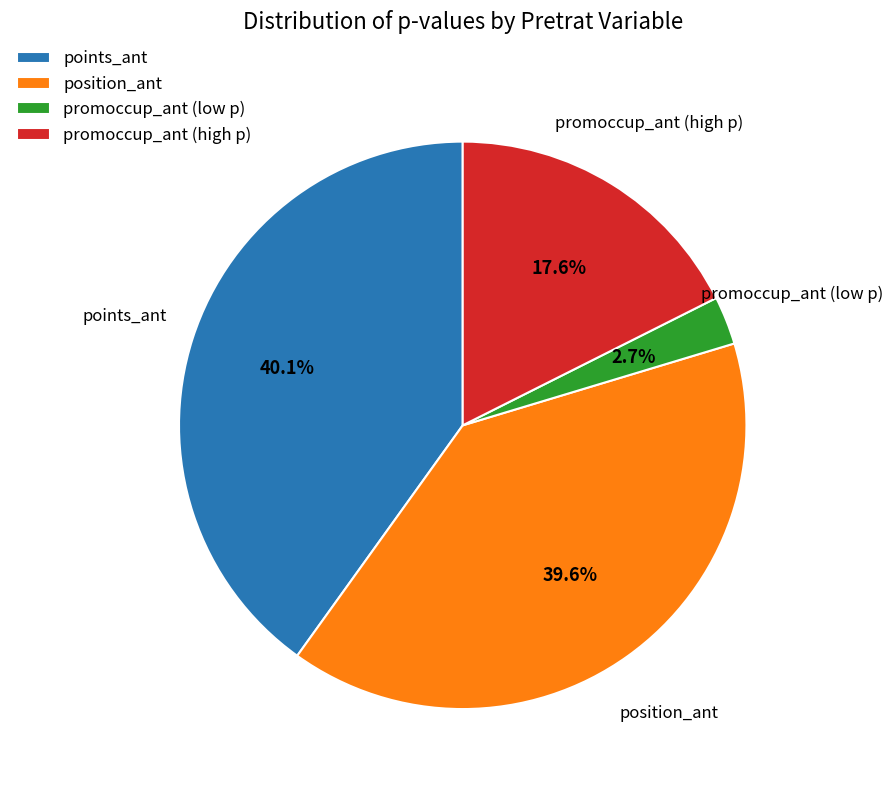

Rank the categories by value from lowest to highest.

promoccup_ant (low p), promoccup_ant (high p), position_ant, points_ant